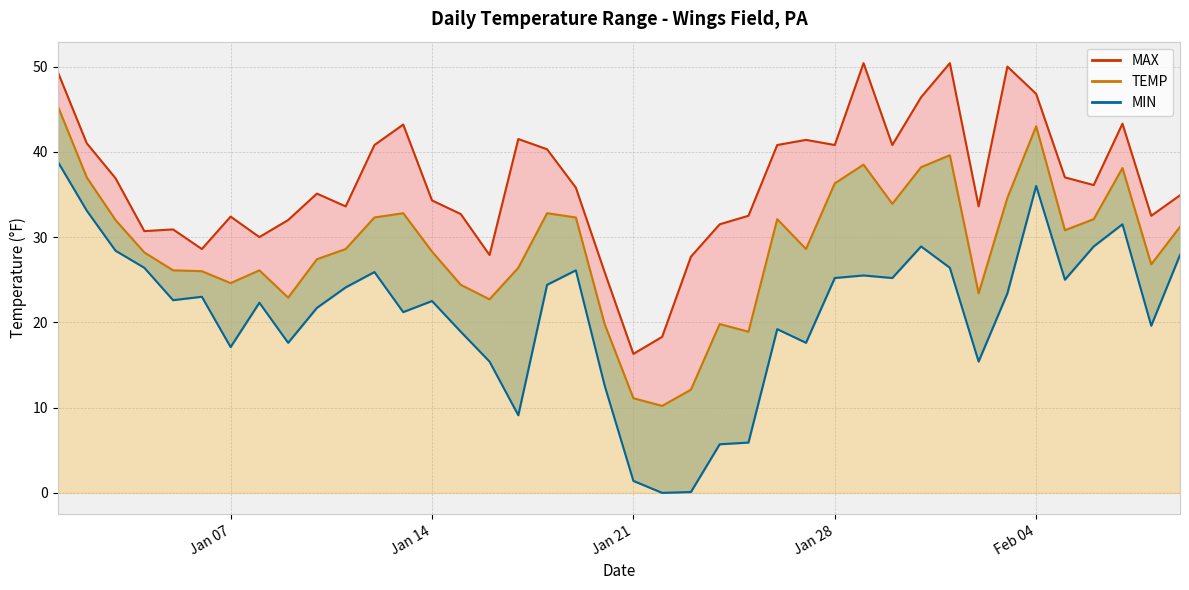

What is the spread (max minus min) of values at 2025-01-12?

14.9